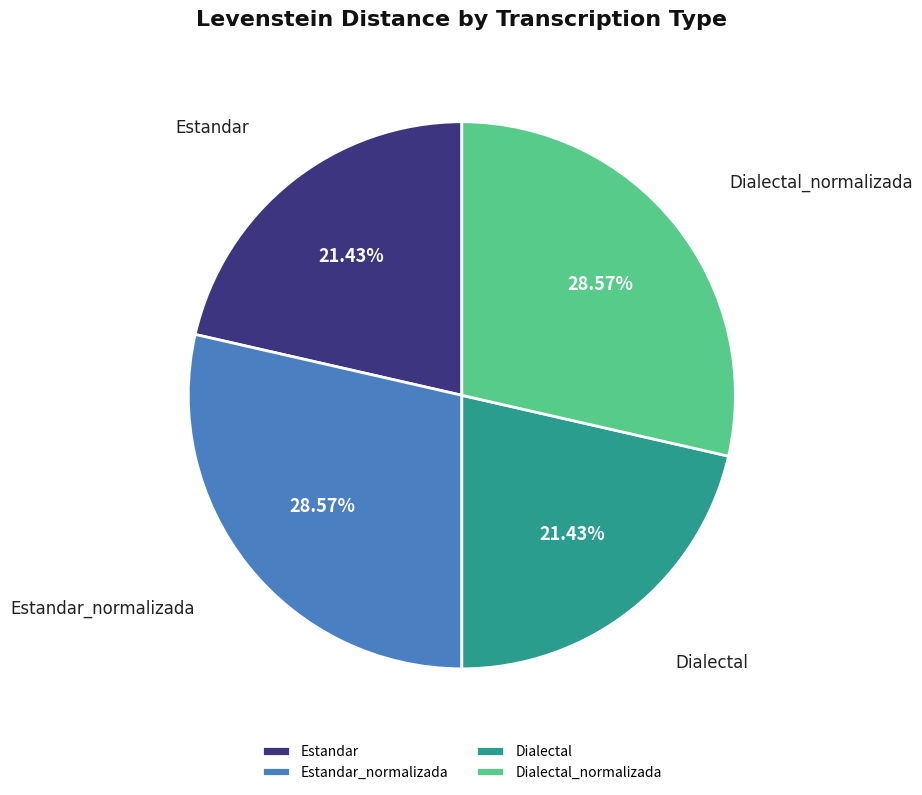

What percentage is the Dialectal slice, to the nearest percent?

21%